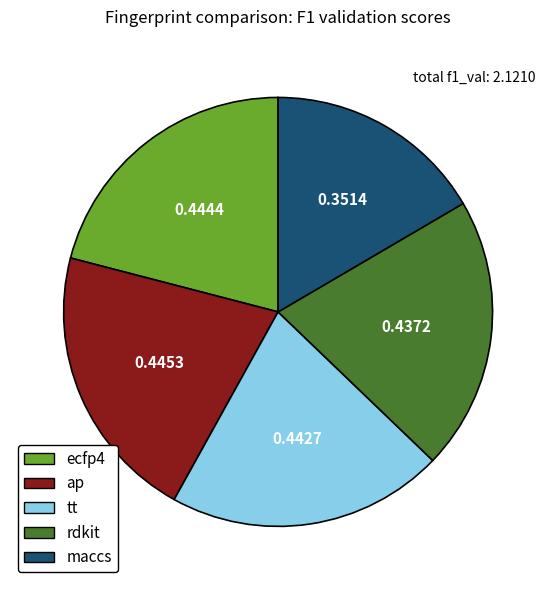

What is the smallest slice in the pie chart?

maccs